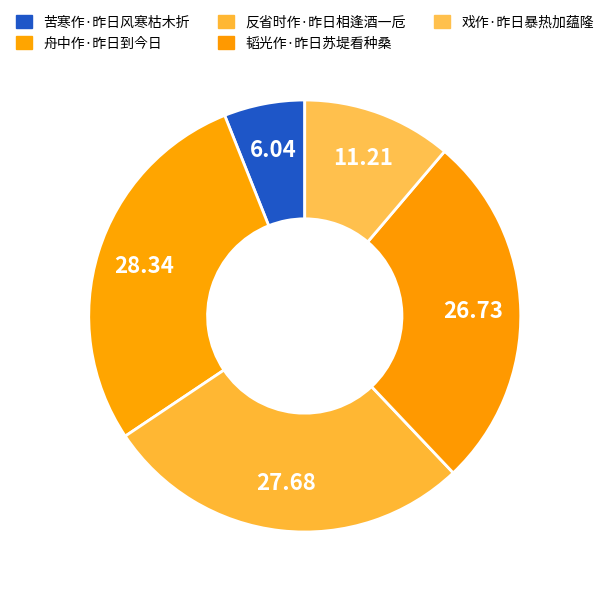

Count the number of slices in the pie.

5